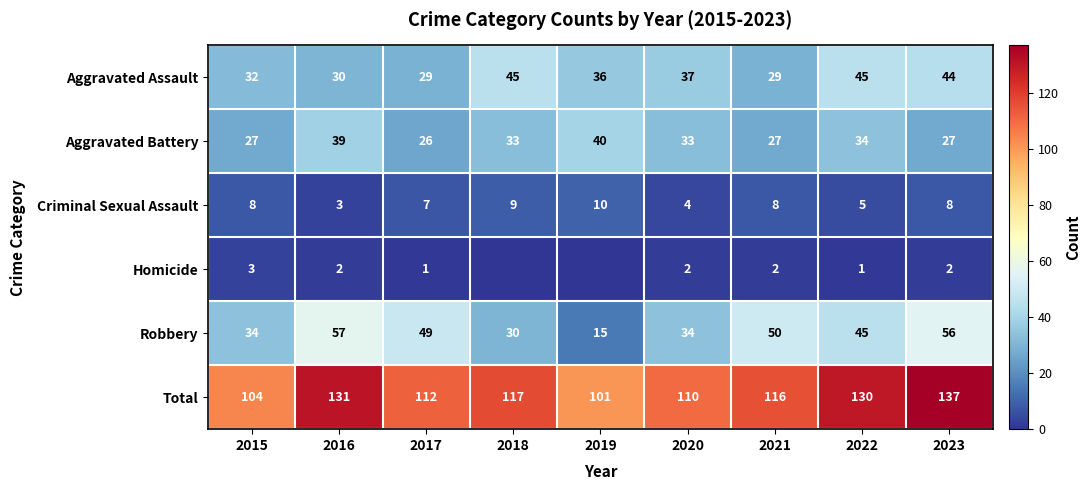

What is the difference between the second highest and minimum values in the Criminal Sexual Assault series?

6